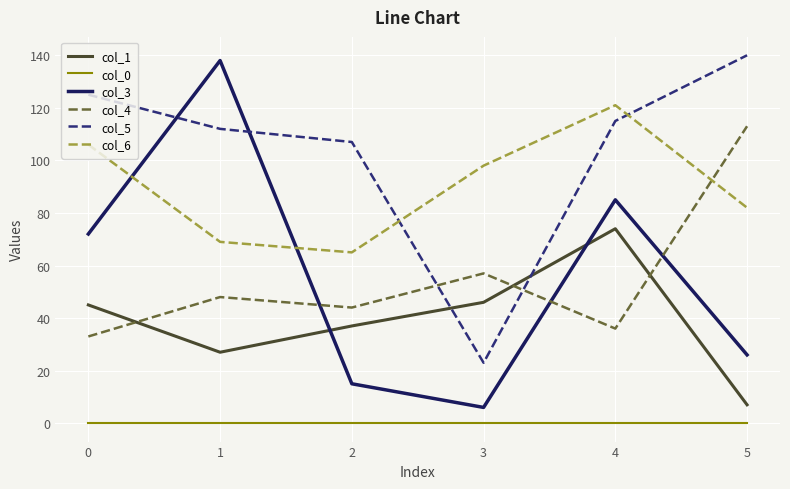

The col_6 series shows 43 at 5. True or false?

False